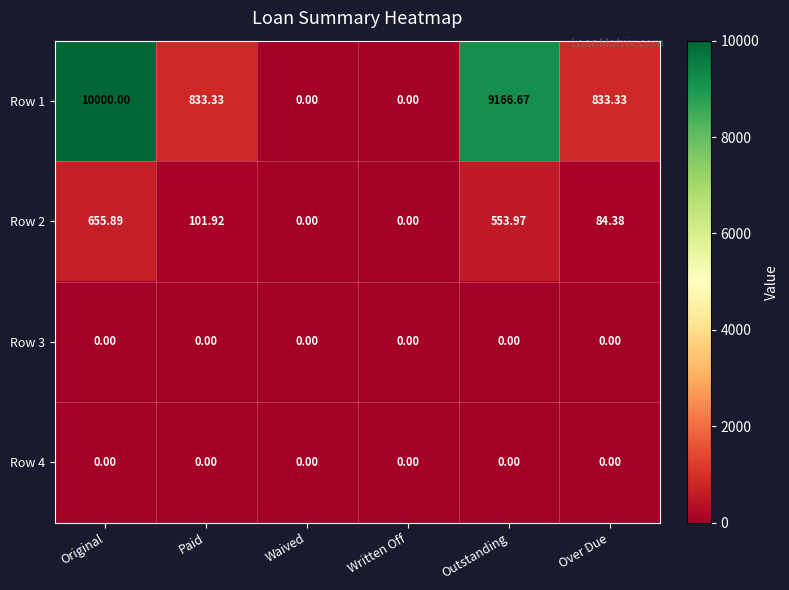

At which category is the sum across all series the highest?

Original